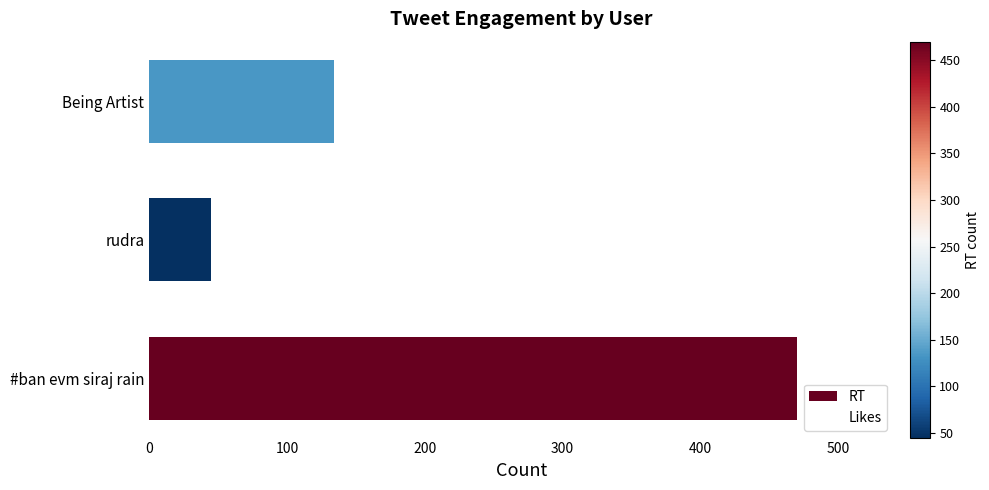

What is the greatest value displayed?

470